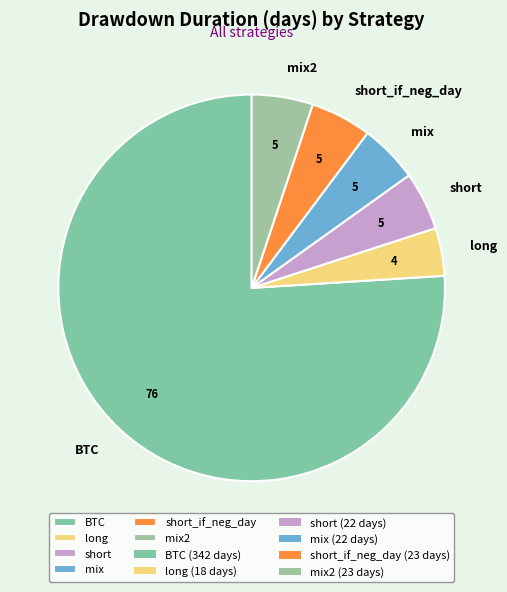

What is the smallest slice in the pie chart?

long